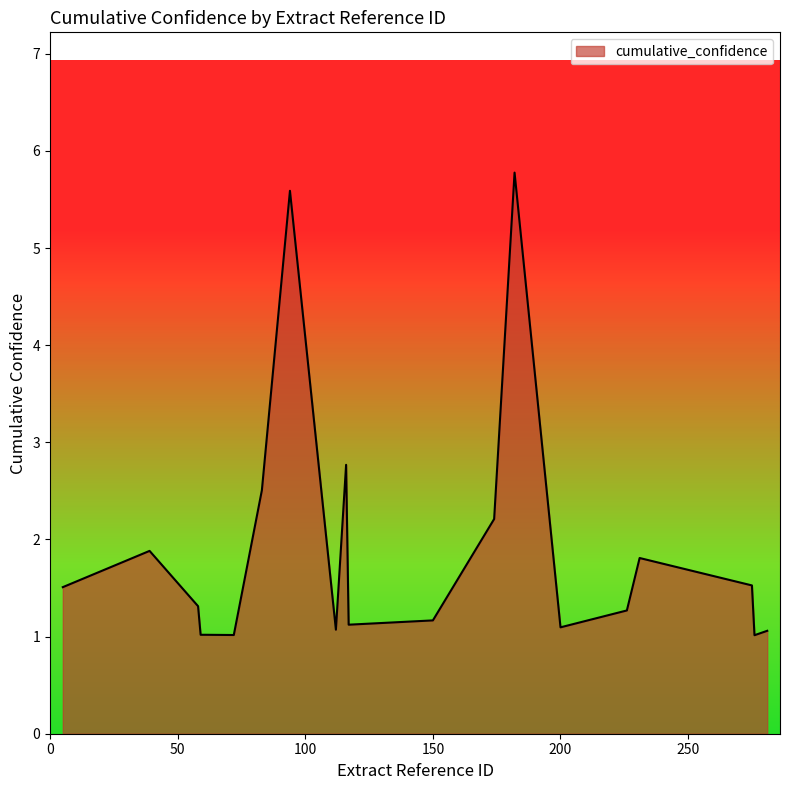

How many distinct data groups are displayed?

1